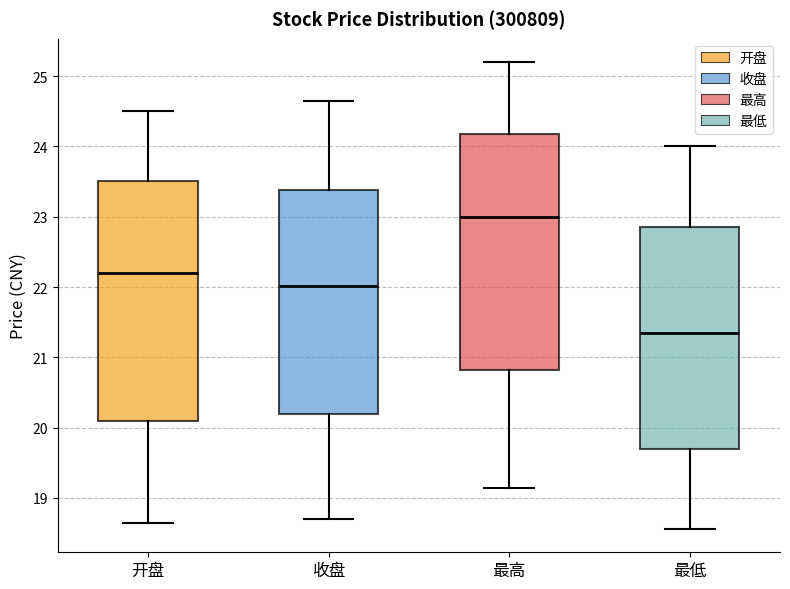

Reading left to right, read every box against the y-axis: the position of its median line, the range the box covers, and the ends of its whiskers. The values are not printed on the chart, so give them approximately, as read against the axis.

开盘: median 22.2, box 20.1 to 23.5, whiskers 18.7 to 24.5
收盘: median 22.0, box 20.2 to 23.4, whiskers 18.7 to 24.6
最高: median 23.0, box 20.8 to 24.2, whiskers 19.1 to 25.2
最低: median 21.3, box 19.7 to 22.9, whiskers 18.6 to 24.0